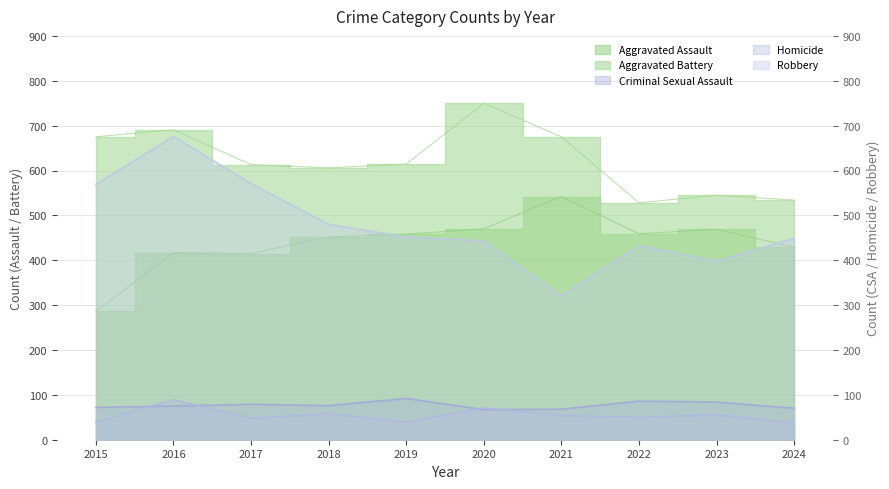

What is the sum of the Aggravated Battery values at 2020 and 2018?

1356